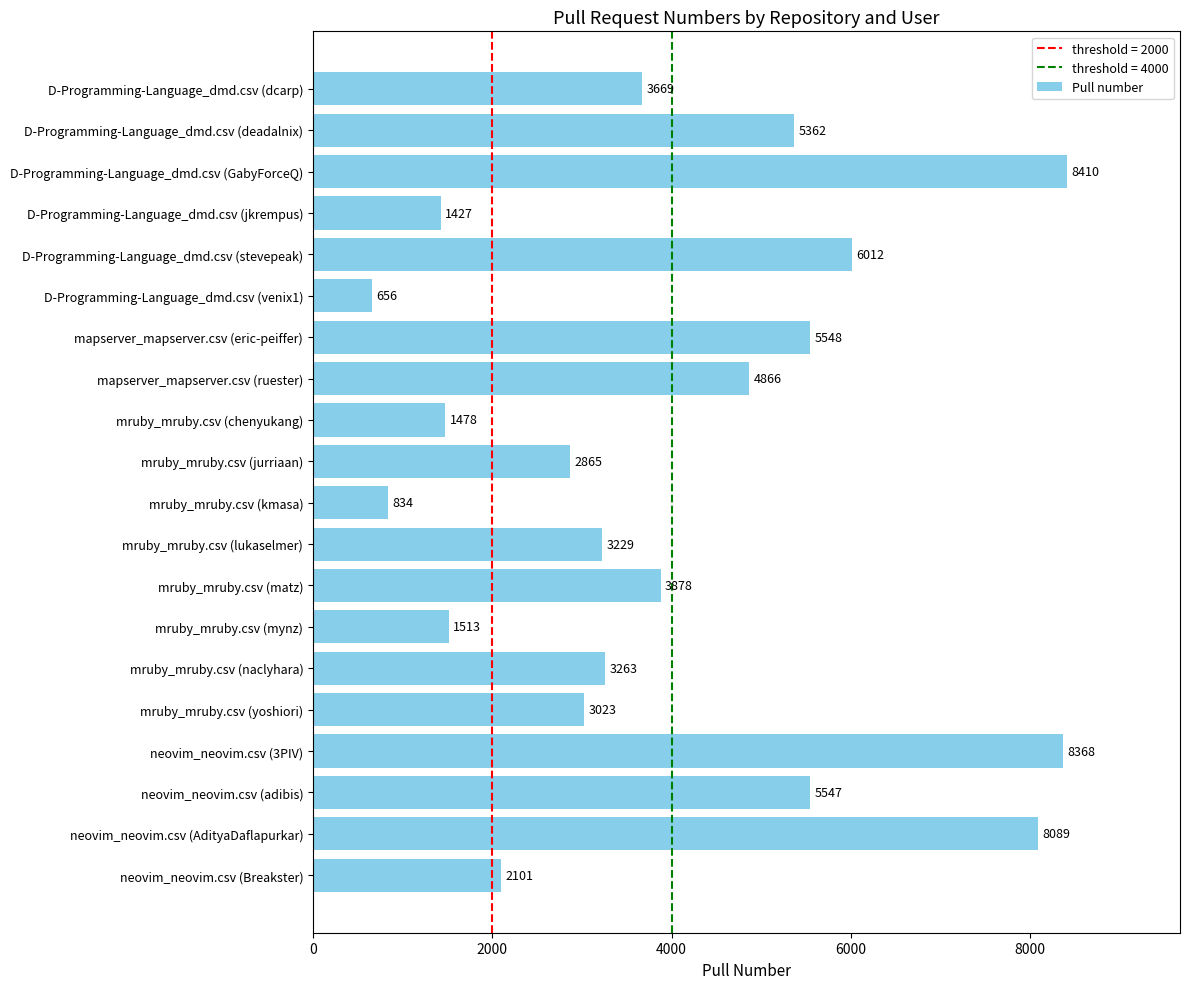

The value at neovim_neovim.csv (adibis) is 2928. True or false?

False